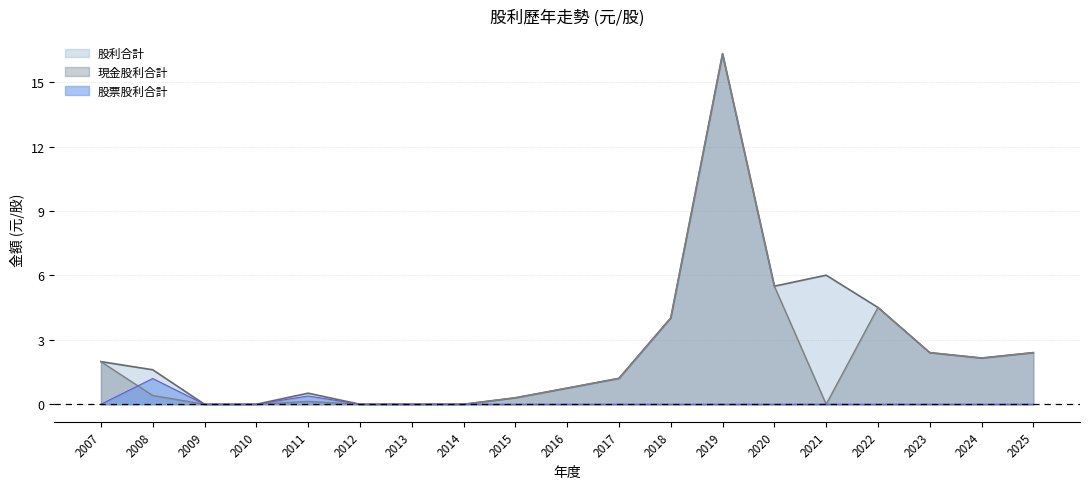

At which label is 現金股利合計 closest to 8?

2020